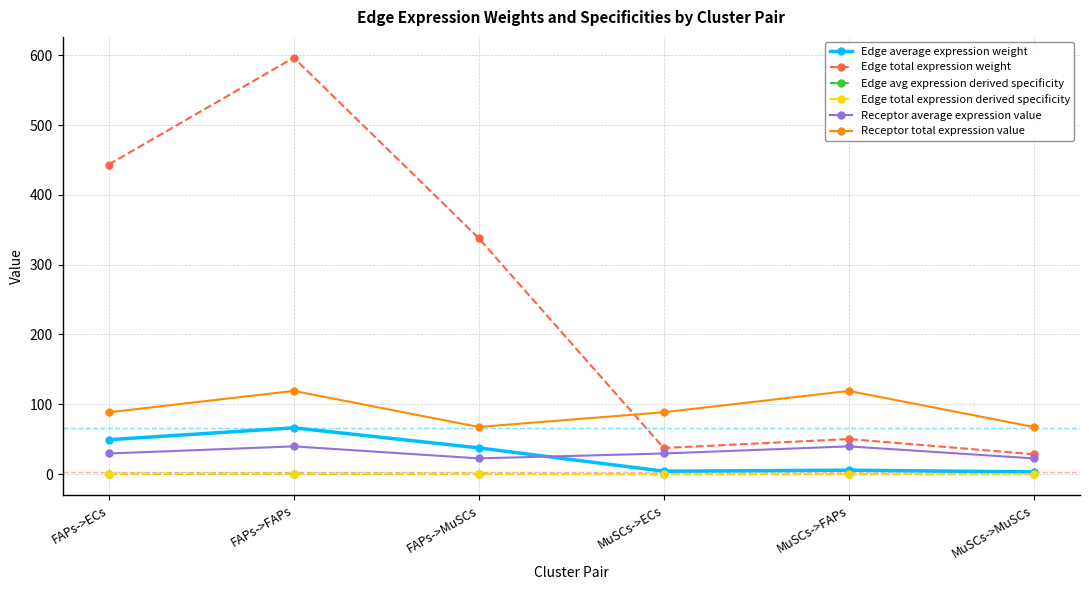

True or false: Edge avg expression derived specificity and Edge total expression weight intersect in this chart.

False